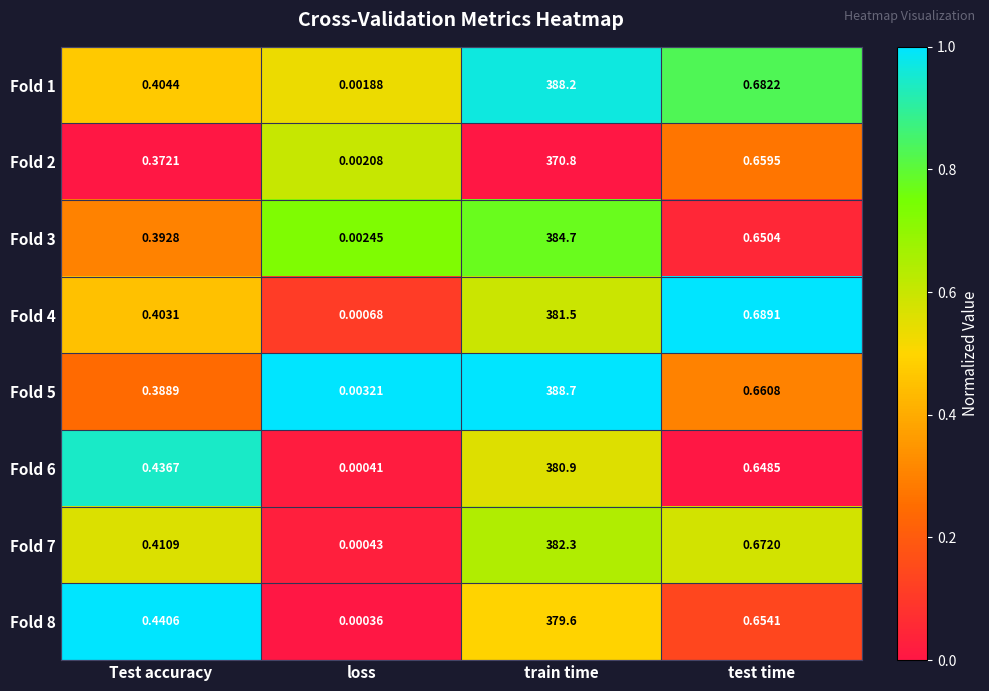

Where is Fold 2 nearest to the value 185?

test time